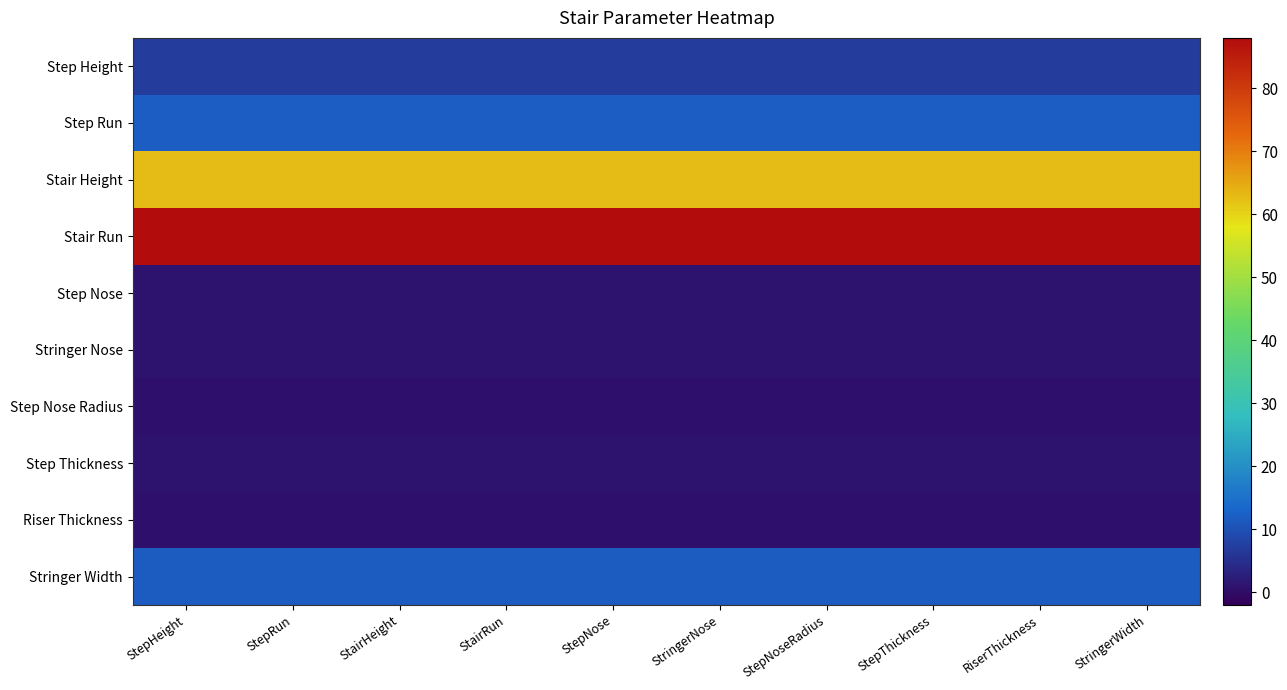

At StairHeight, list the series in order from smallest to largest.

Step Nose Radius, Riser Thickness, Step Nose, Stringer Nose, Step Thickness, Step Height, Stringer Width, Step Run, Stair Height, Stair Run